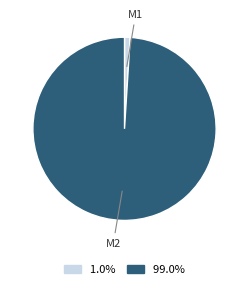

Rank the categories by value from lowest to highest.

M1, M2